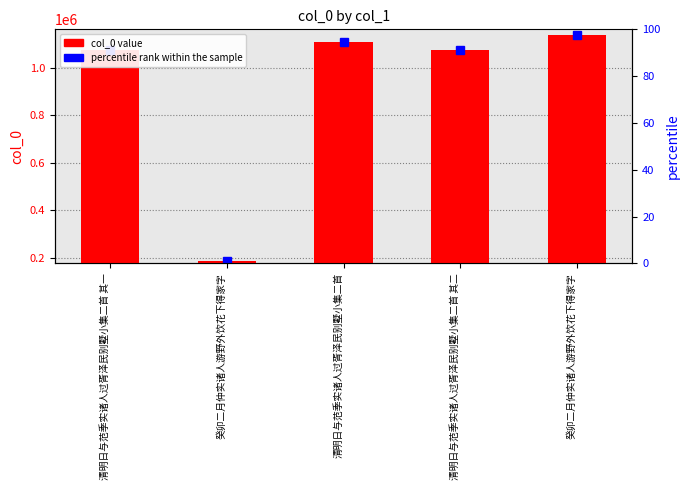

What is the label of the 1st bar from the left?

清明日与范季实诸人过胥泽民别墅小集二首 其一